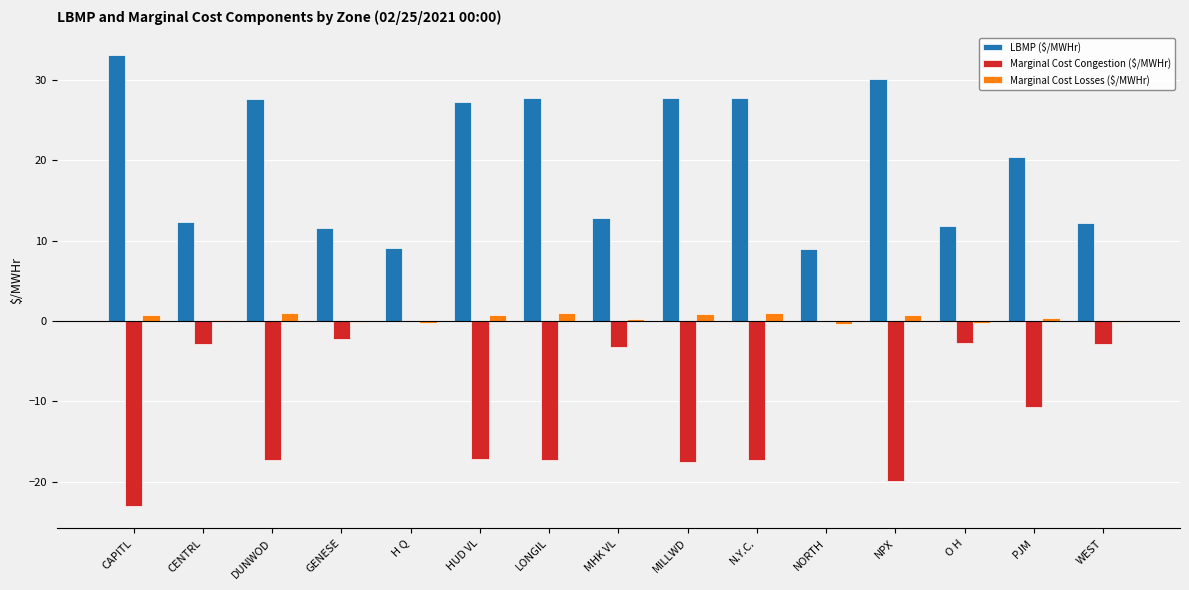

What are all the series names shown in the legend?

LBMP ($/MWHr), Marginal Cost Congestion ($/MWHr), Marginal Cost Losses ($/MWHr)